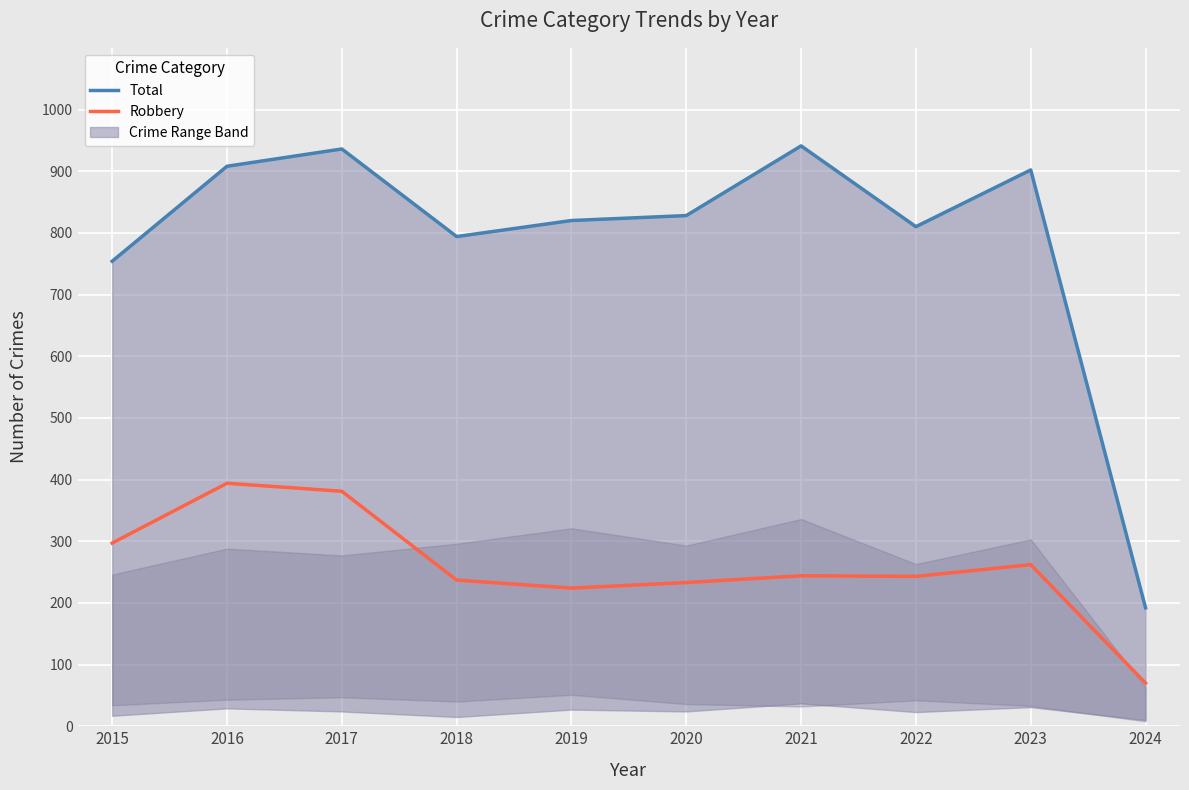

True or false: Total and Robbery cross at least once.

False